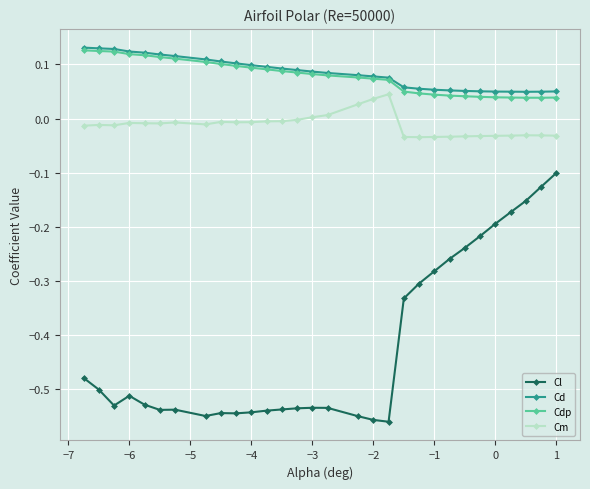

Which series has the widest spread of values?

Cl